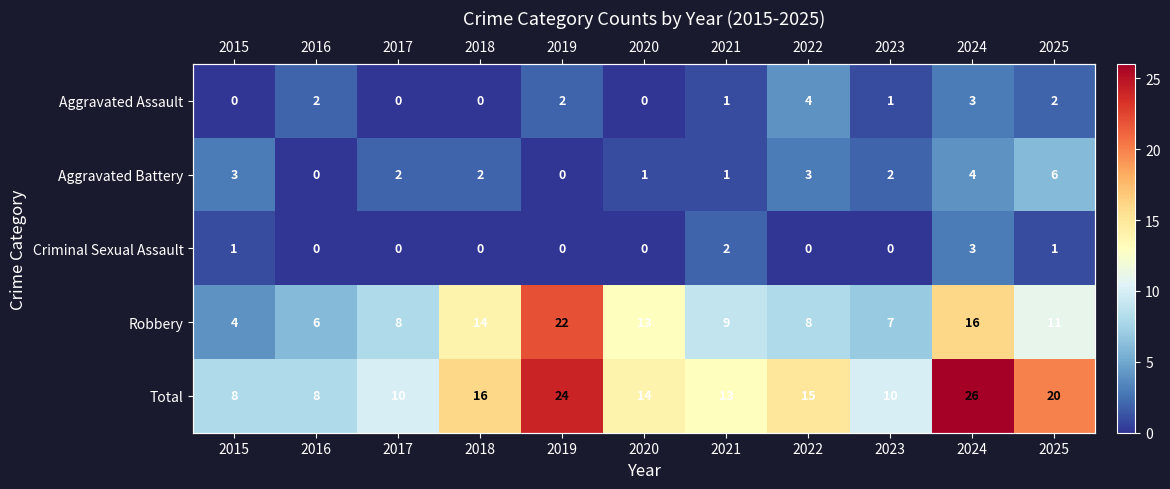

What is the sum of the Robbery values at 2025 and 2021?

20